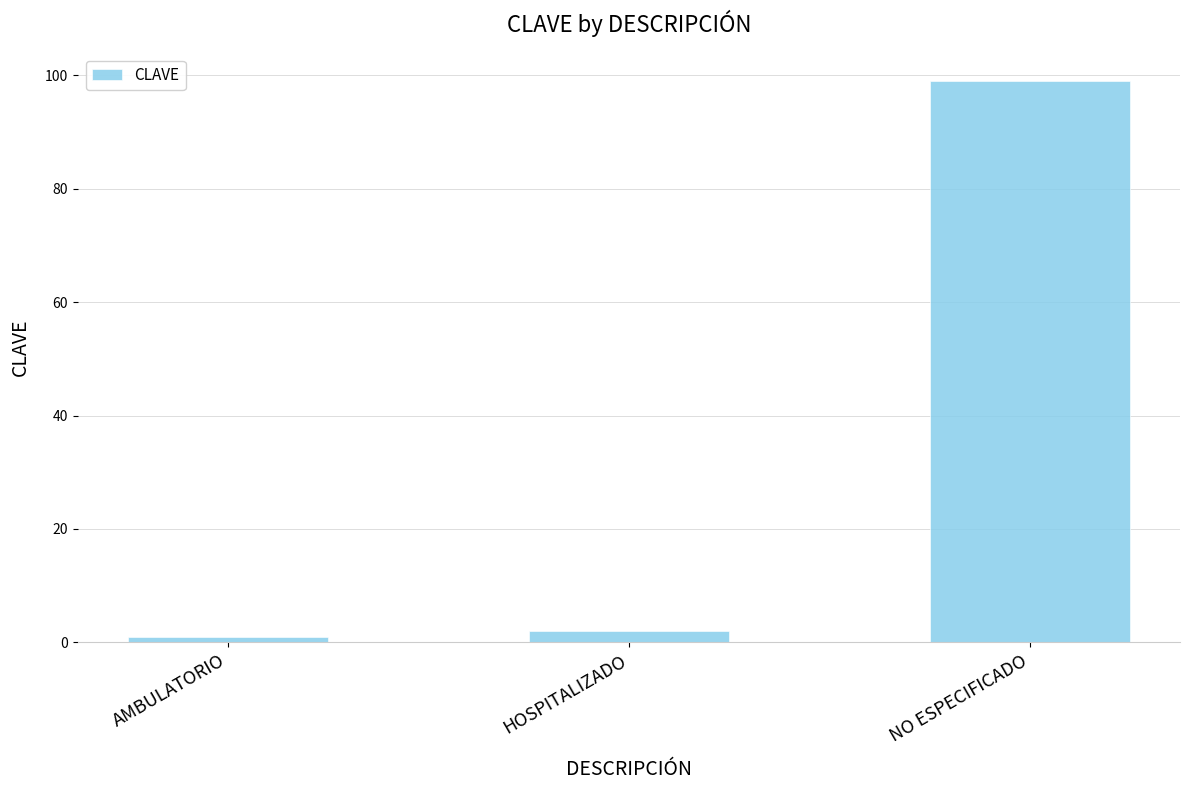

Rank the categories by value from lowest to highest.

AMBULATORIO, HOSPITALIZADO, NO ESPECIFICADO